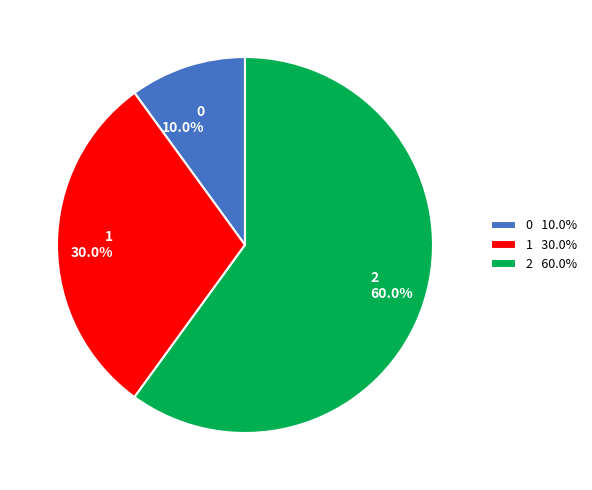

Is the sum of 2 and 1 greater than half?

Yes